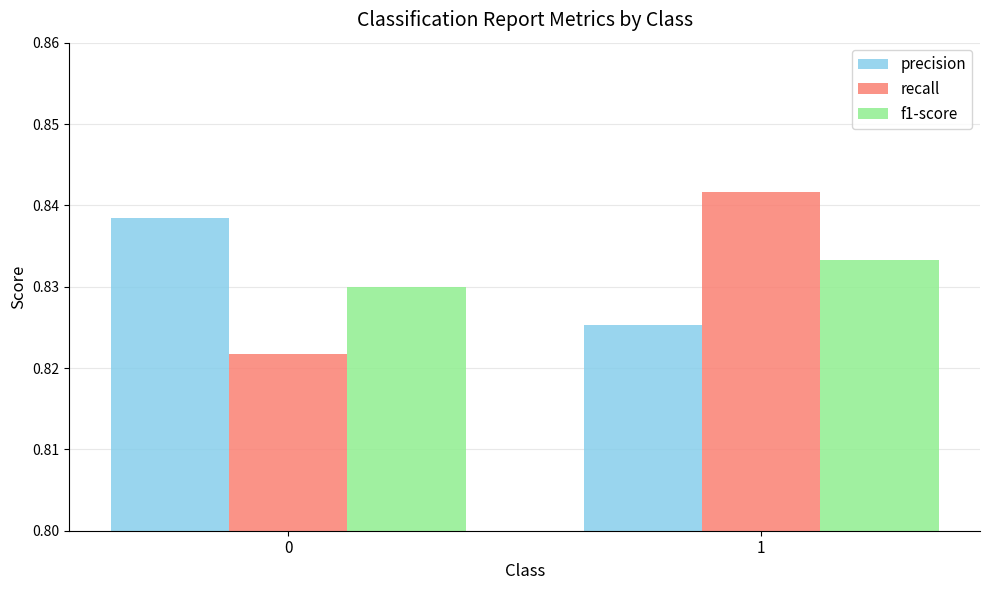

True or false: precision has a value of 1.2 at 1.

False